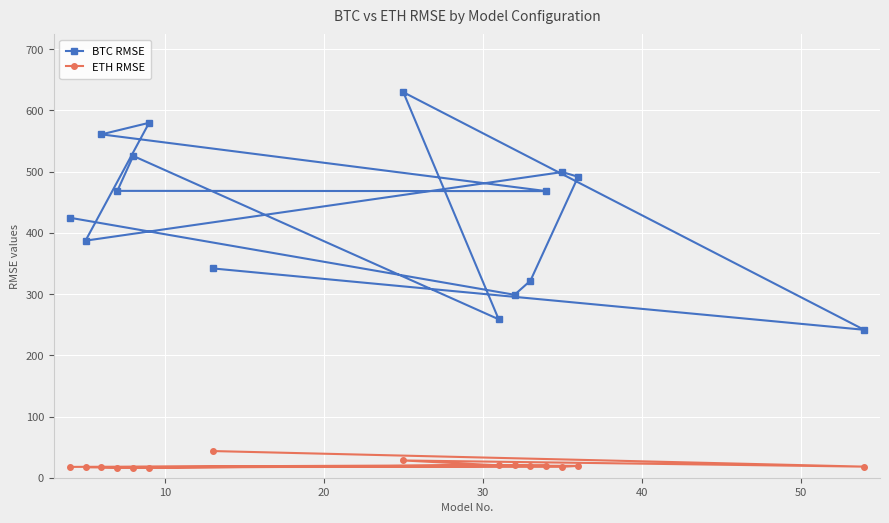

What is the minimum value for BTC RMSE?

241.7